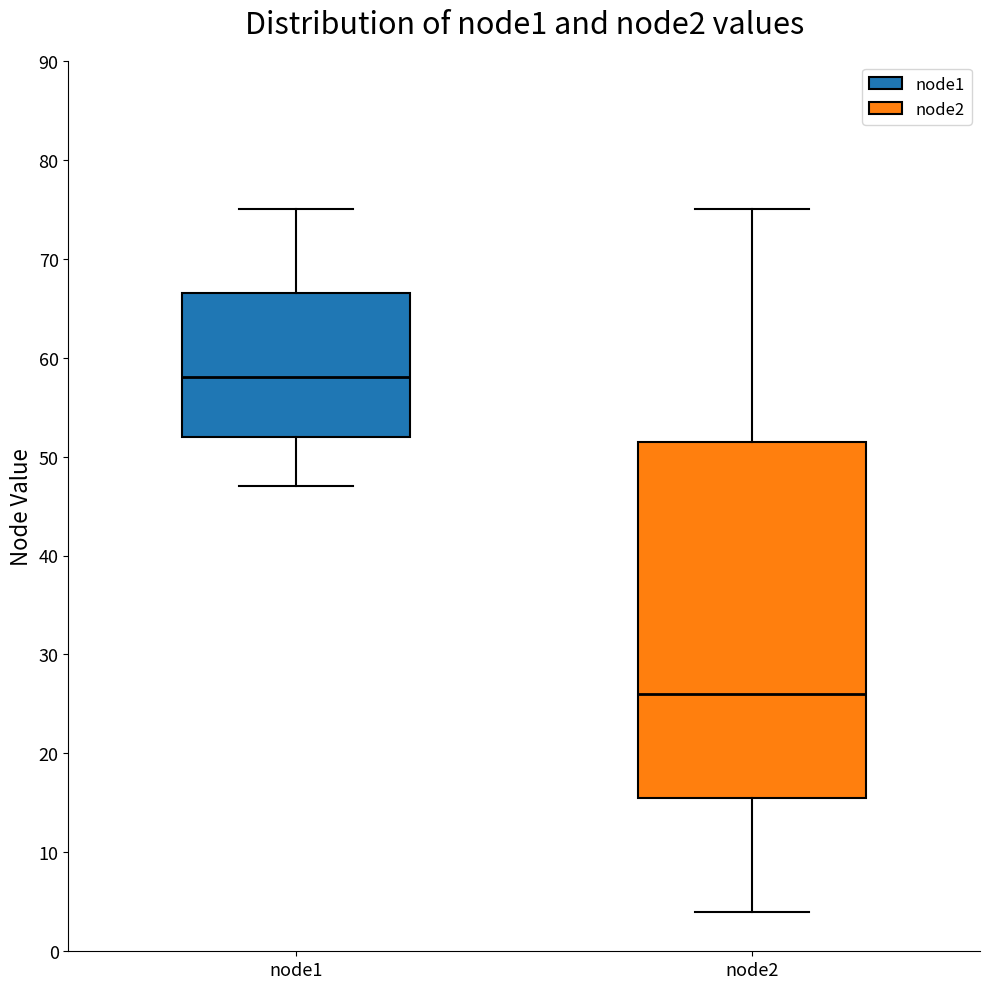

Reading left to right, transcribe this box plot: for each box, give where its median line is, the range the box spans, and where its two whiskers end, as read against the y-axis. The values are not printed on the chart, so give them approximately, as read against the axis.

node1: median 58, box 52 to 67, whiskers 47 to 75
node2: median 26, box 16 to 52, whiskers 4 to 75